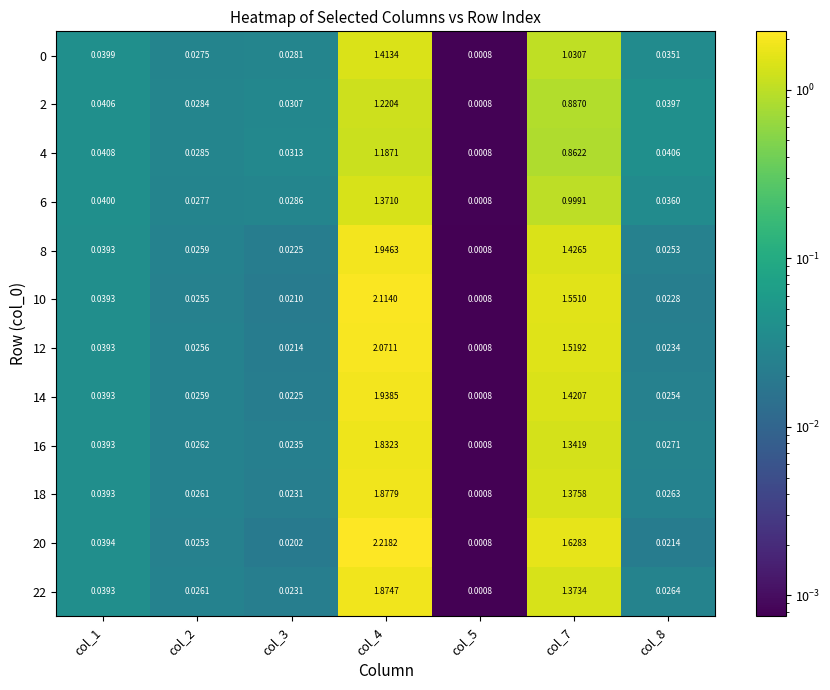

Count the number of categories in the chart.

7